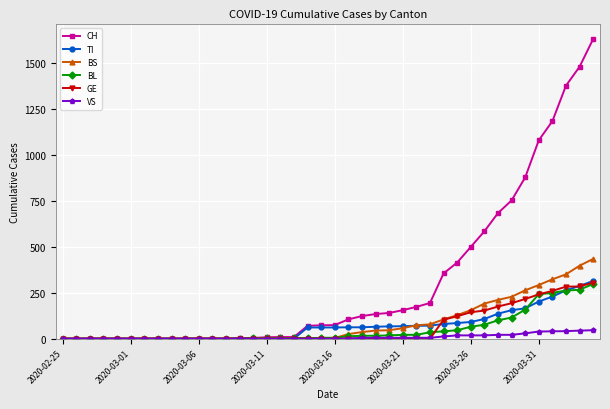

Which series has the widest spread of values?

CH